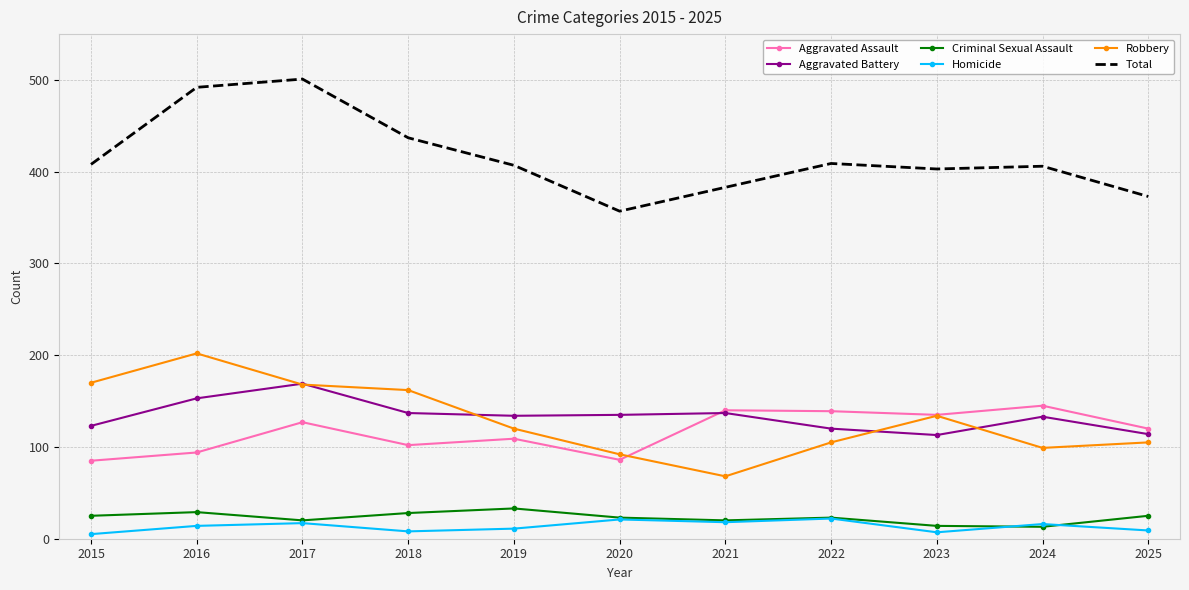

Rank the series by their maximum value, from lowest to highest.

Homicide, Criminal Sexual Assault, Aggravated Assault, Aggravated Battery, Robbery, Total